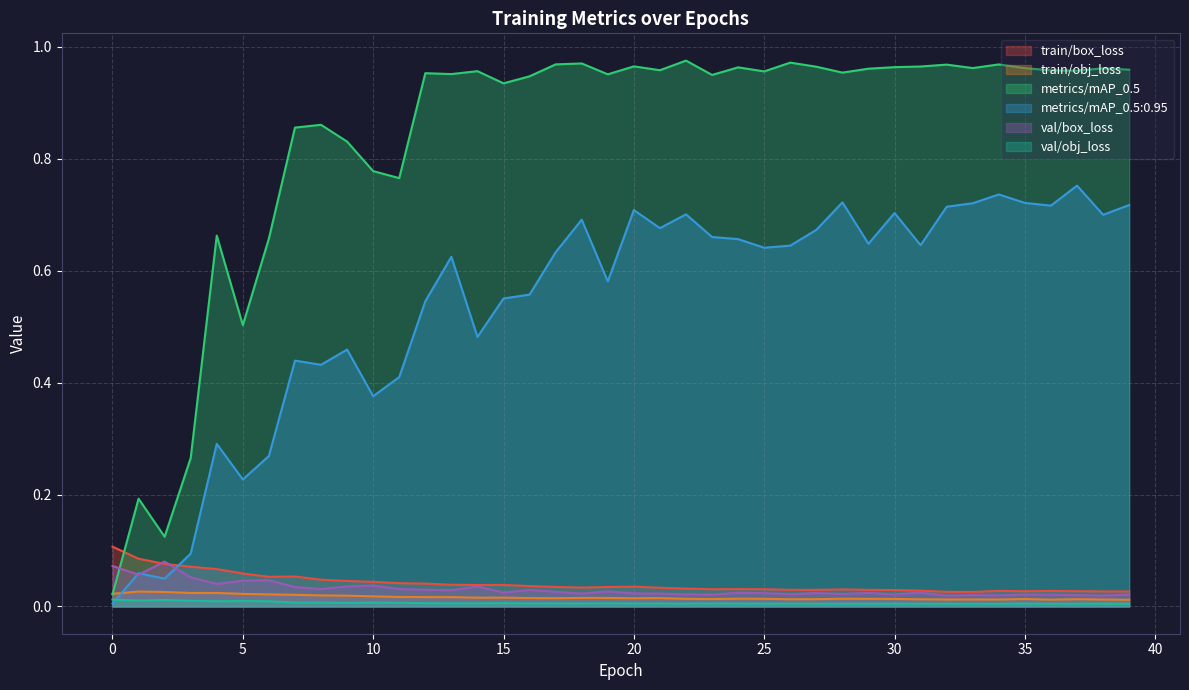

In val/box_loss, how many points are lower than both neighbors (excluding endpoints)?

13